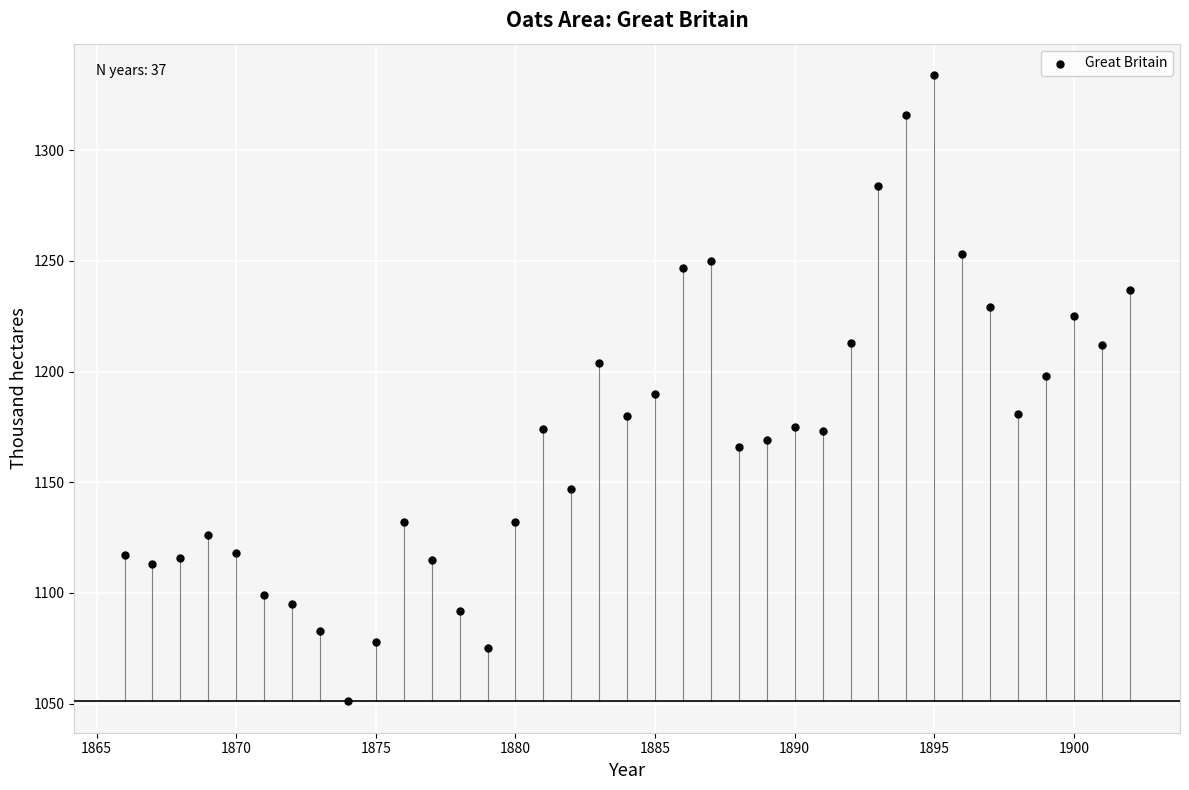

What is the range of Y values (max minus min)?

283